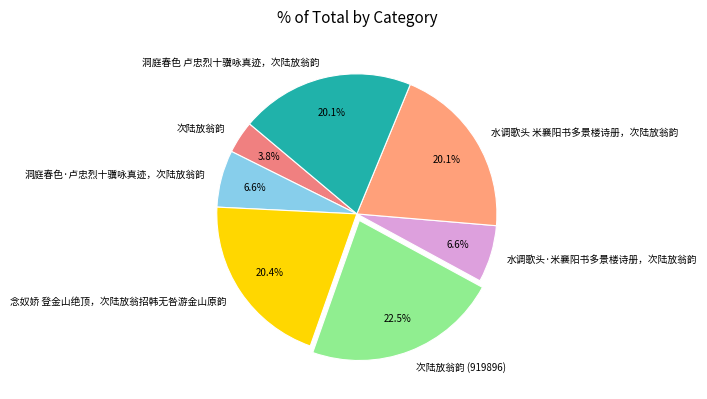

How many segments does this pie chart have?

7